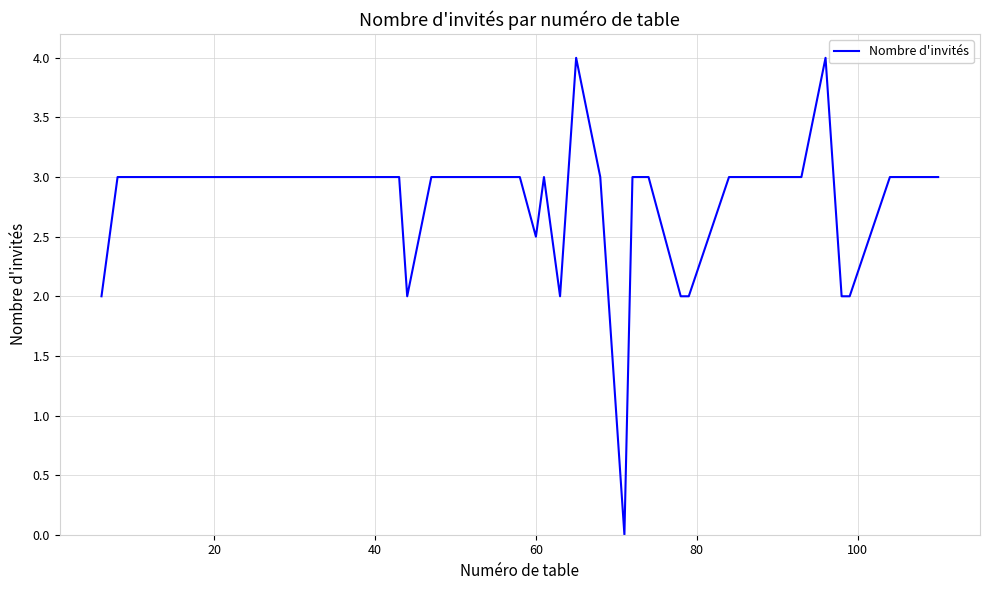

What is the maximum value shown in the chart?

4.0